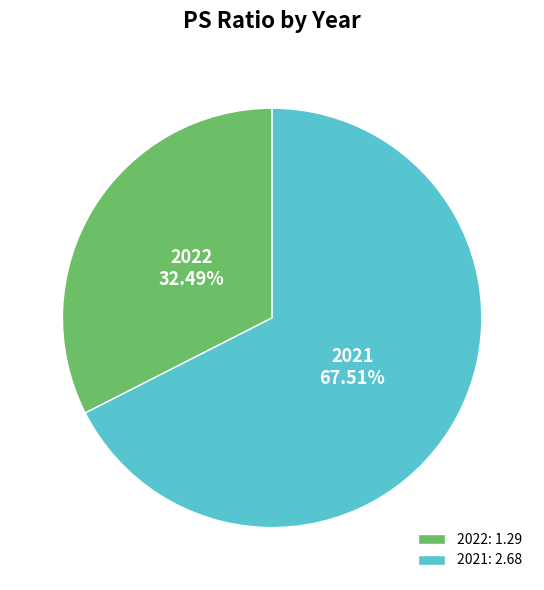

Which category has the smallest portion of the pie?

2022